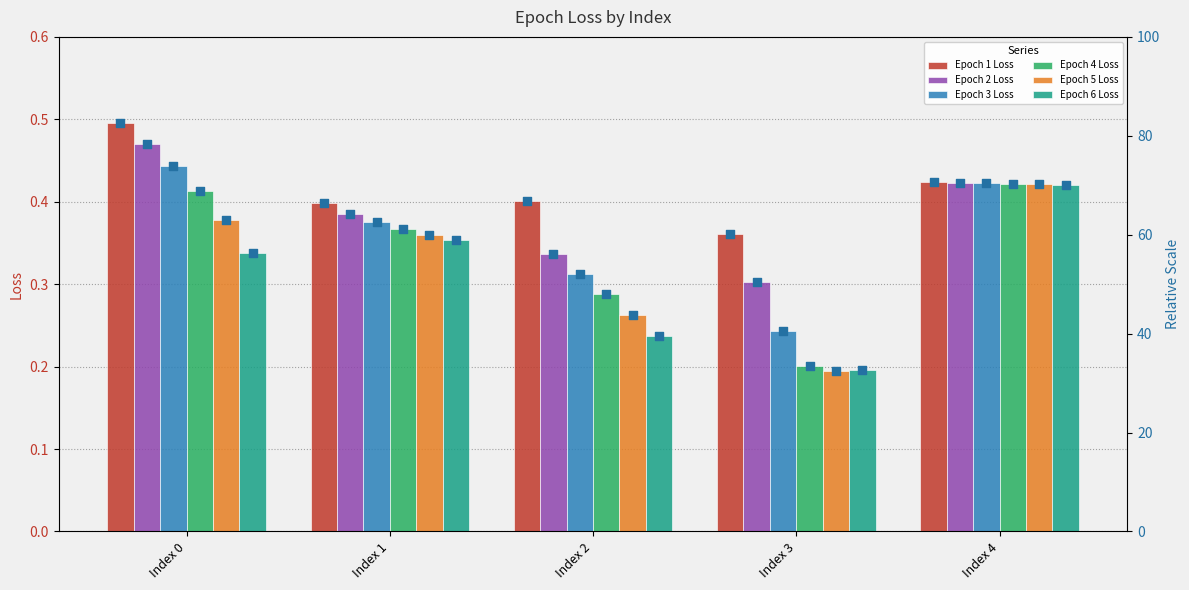

Is the value of Epoch 1 Loss at Index 2 greater than the value of Epoch 5 Loss at Index 3?

Yes